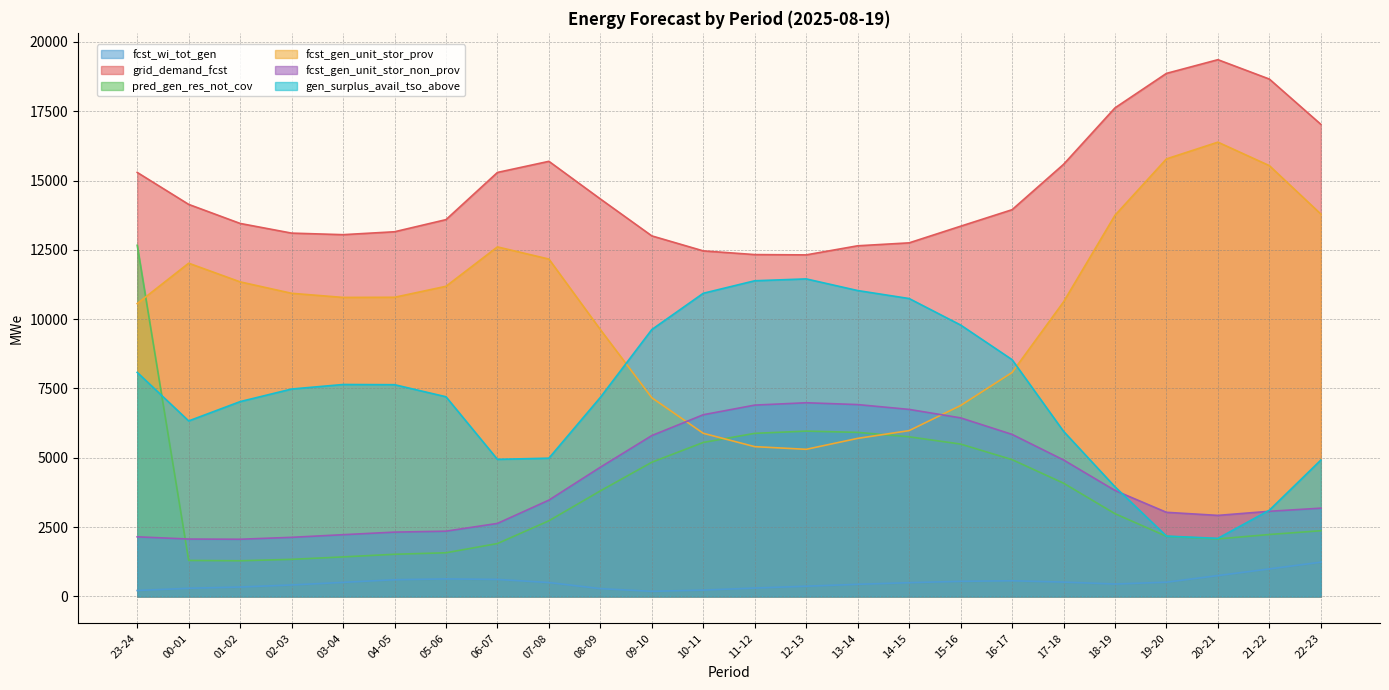

What is the maximum value shown in the chart?

19357